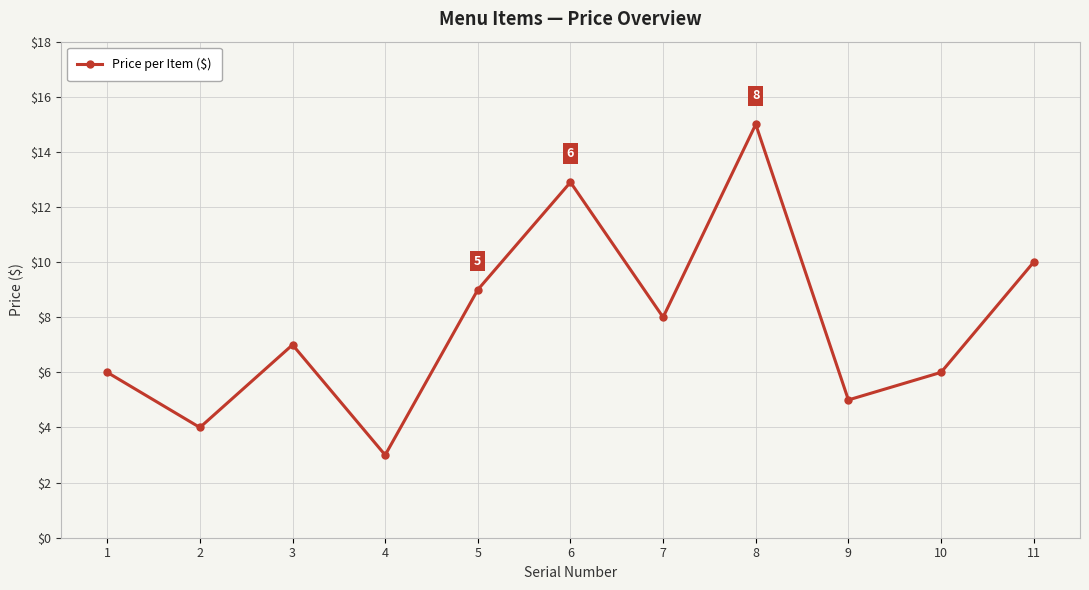

Read the value at 1.

6.0